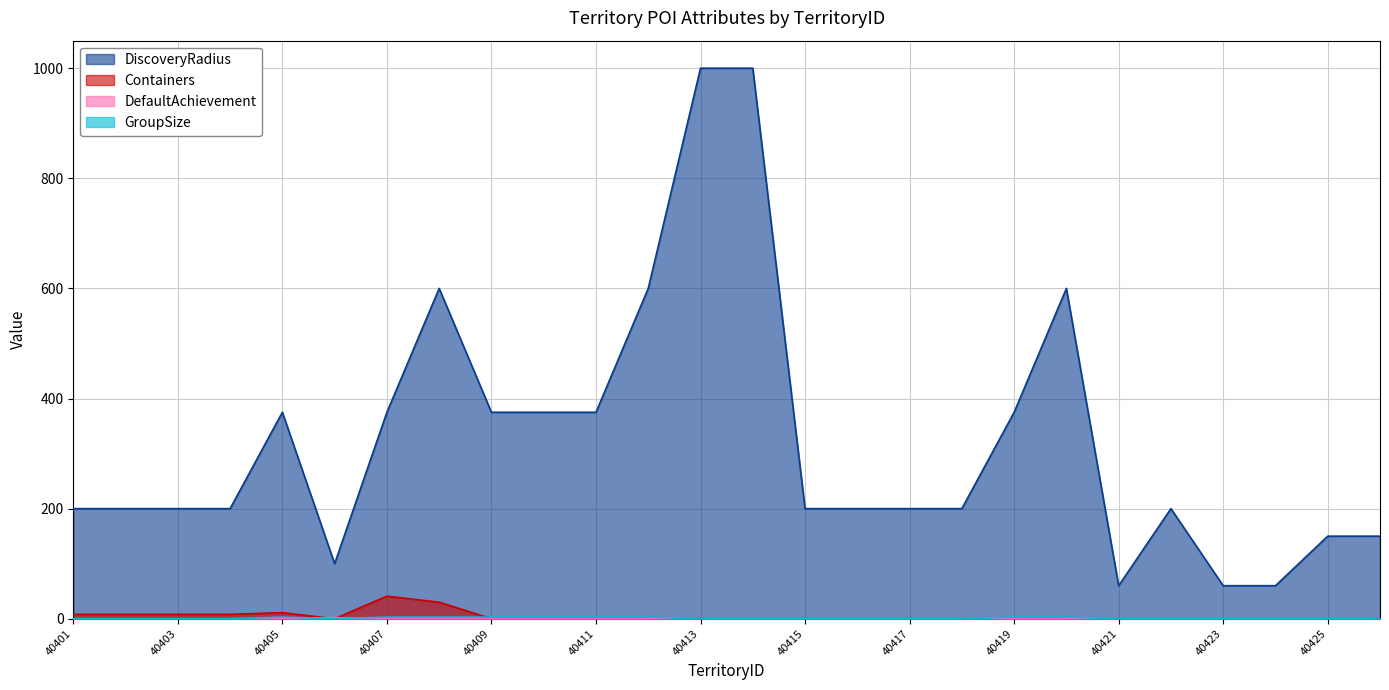

Reading left to right, extract all data points from this chart.

DiscoveryRadius: 200	200	200	200	375	100	375	600	375	375	375	600	1000	1000	200	200	200	200	375	600	60	200	60	60	150	150
Containers: 8	8	8	8	11	0	41	30	0	0	0	0	0	0	0	0	0	0	0	0	0	0	0	0	0	0
DefaultAchievement: 0	0	0	0	0	2	0	0	0	0	0	0	0	0	0	0	0	0	0	0	0	0	0	0	0	0
GroupSize: 0	0	0	0	3	0	3	3	3	3	3	3	0	0	0	0	0	0	3	3	0	0	0	0	0	0